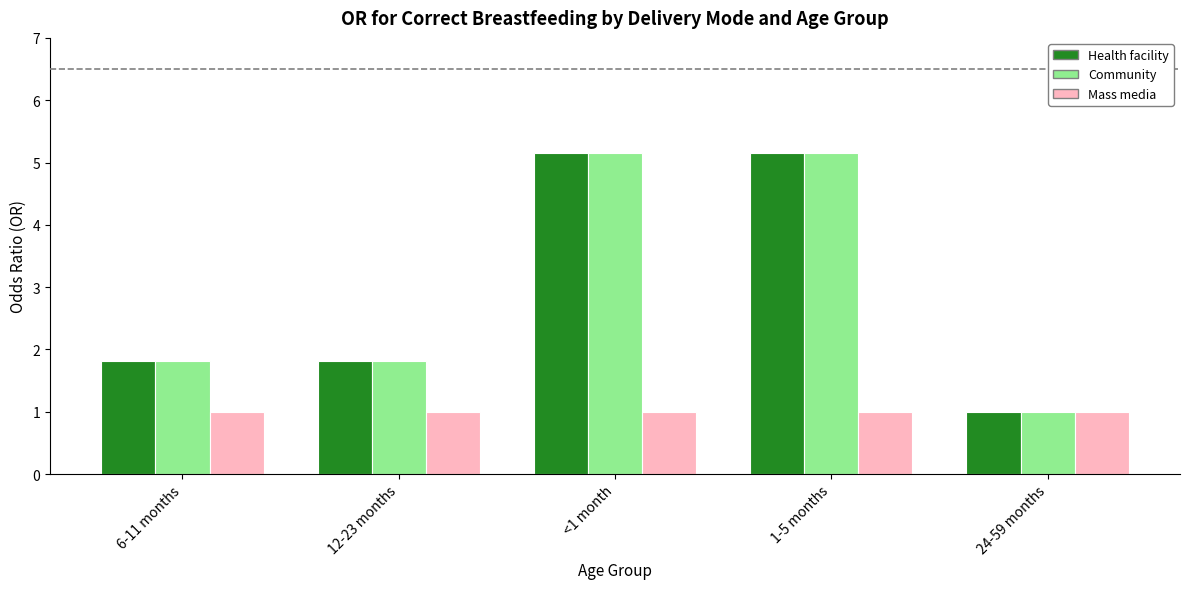

How many groups of bars are there?

5